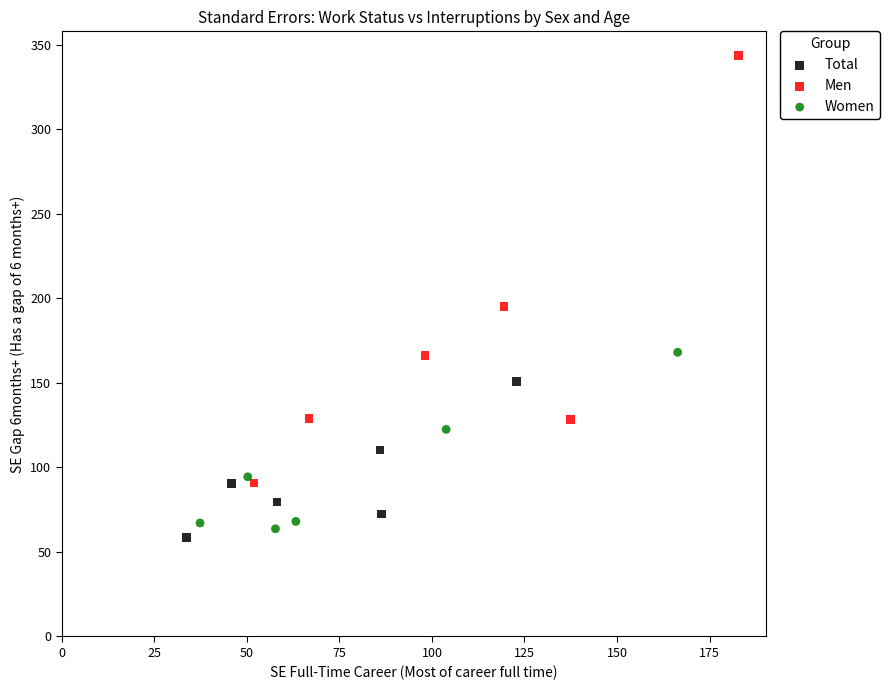

Which series has the largest Y range (max minus min)?

Men